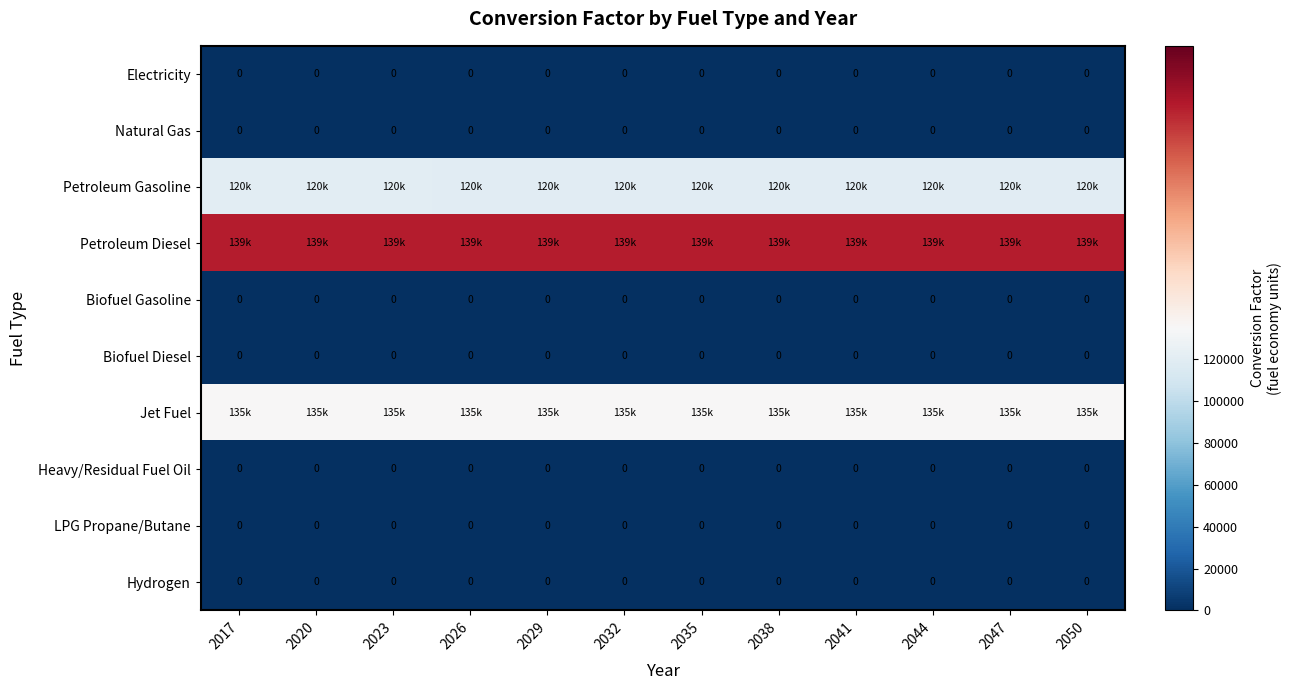

What is the total value across all series at 2023?

393948.0